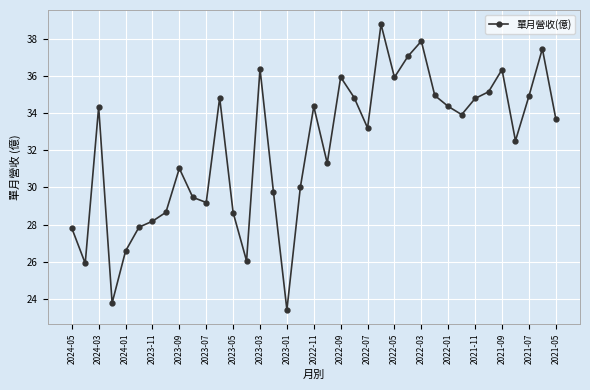

How many points are lower than both their immediate neighbors (excluding endpoints)?

10